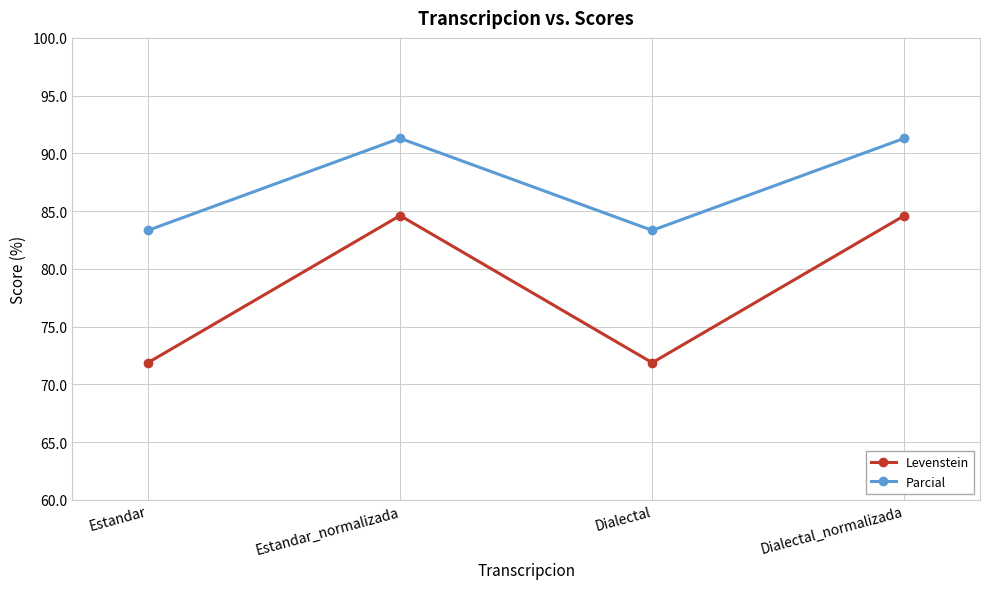

Reading left to right, extract all data points from this chart.

Levenstein: Estandar=71.9	Estandar_normalizada=84.6	Dialectal=71.9	Dialectal_normalizada=84.6
Parcial: Estandar=83.3	Estandar_normalizada=91.3	Dialectal=83.3	Dialectal_normalizada=91.3